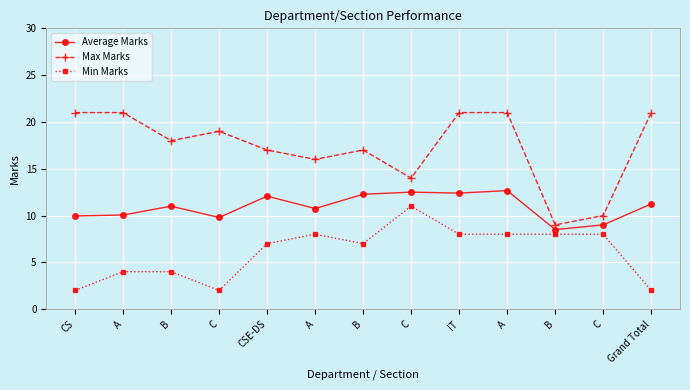

What is the label of the 12th point from the right?

A